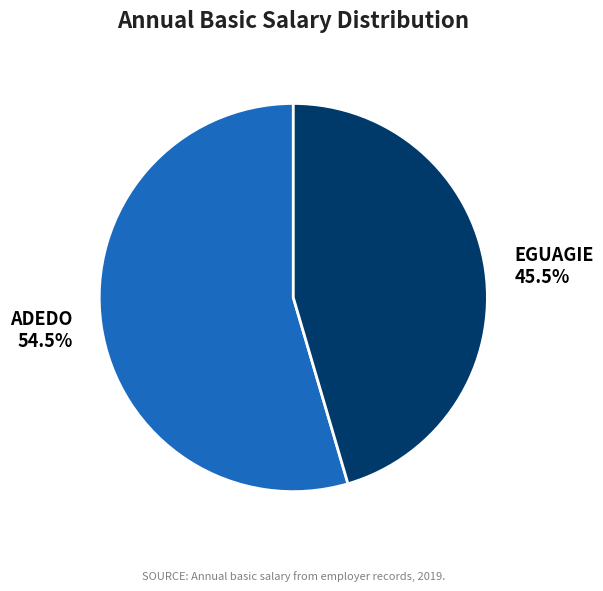

Rank the categories by value from lowest to highest.

EGUAGIE, ADEDO